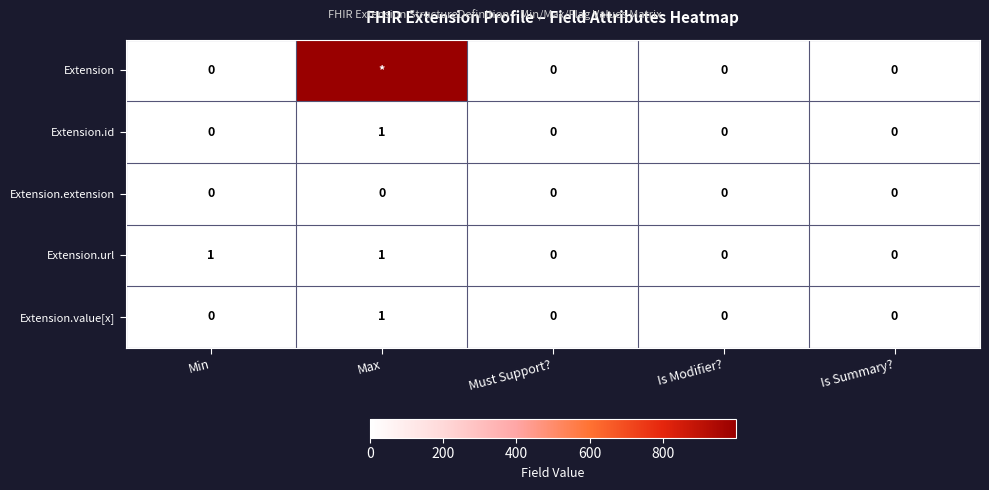

What is the sum of the Extension.value[x] values at Max and Is Modifier??

1